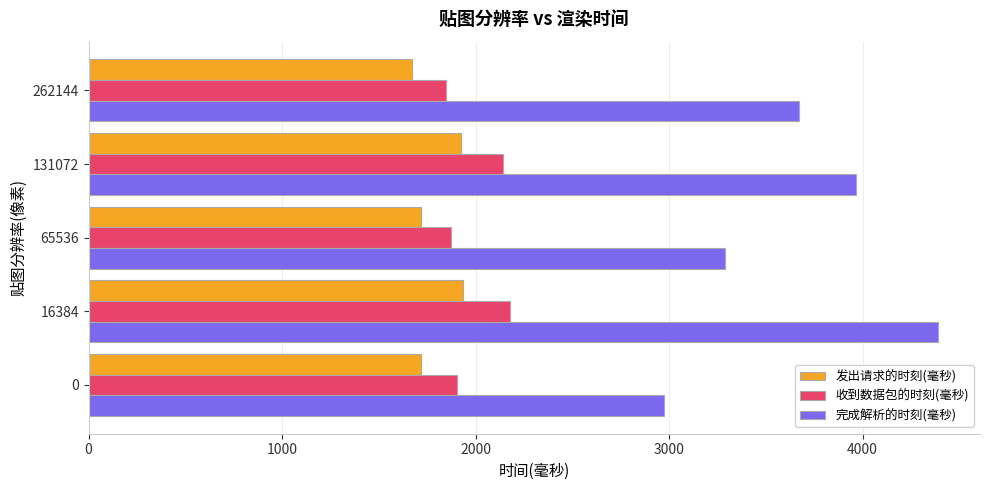

What is the maximum value shown in the chart?

4386.9